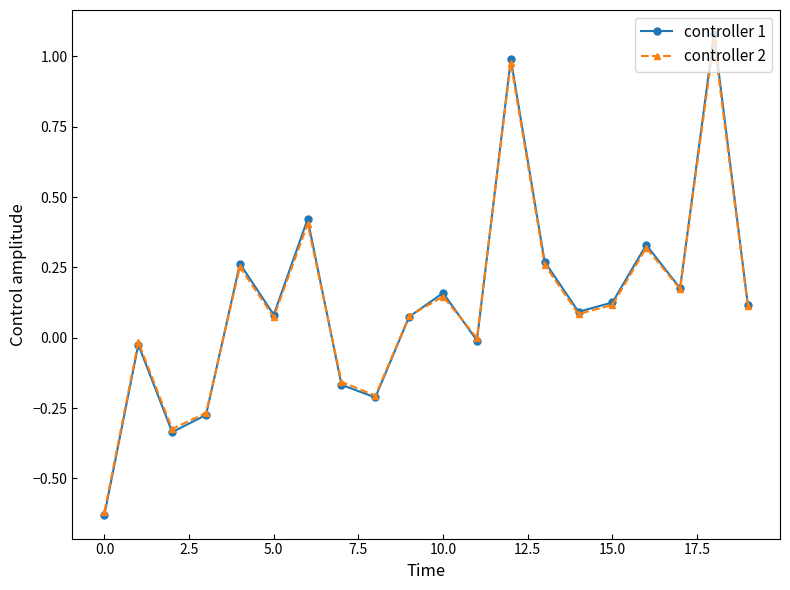

True or false: controller 2 has more than 1 interior local peaks.

True